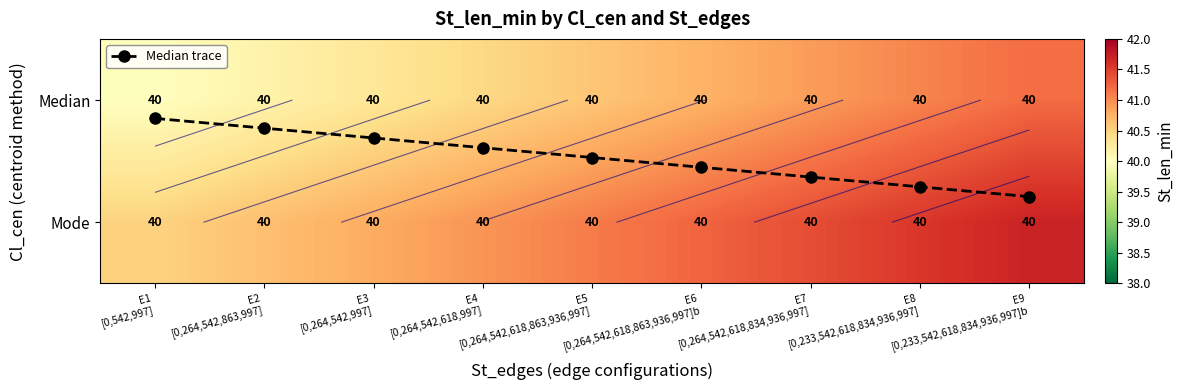

What is the average value of the Median trace series?

0.5